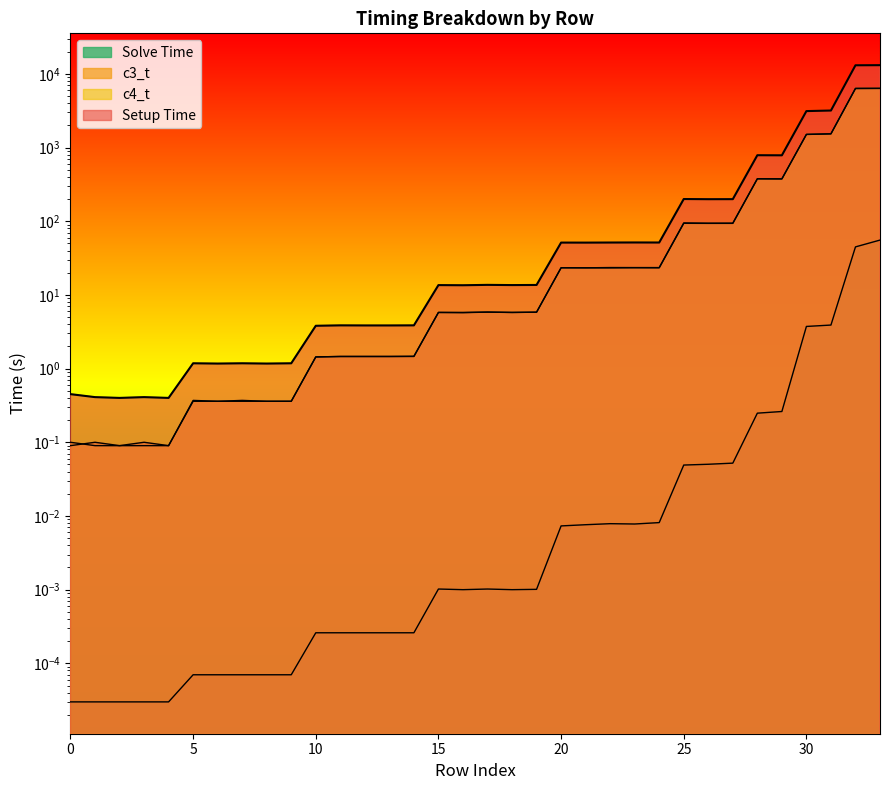

How many interior local peaks does the Solve Time series have?

3